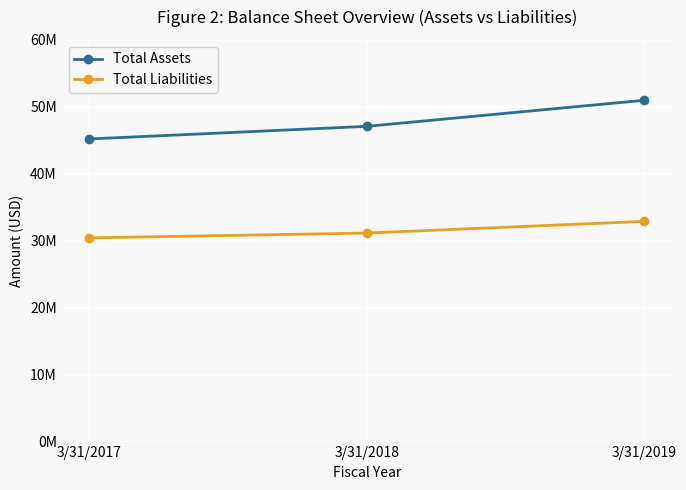

Which series has the largest range (max minus min)?

Total Assets